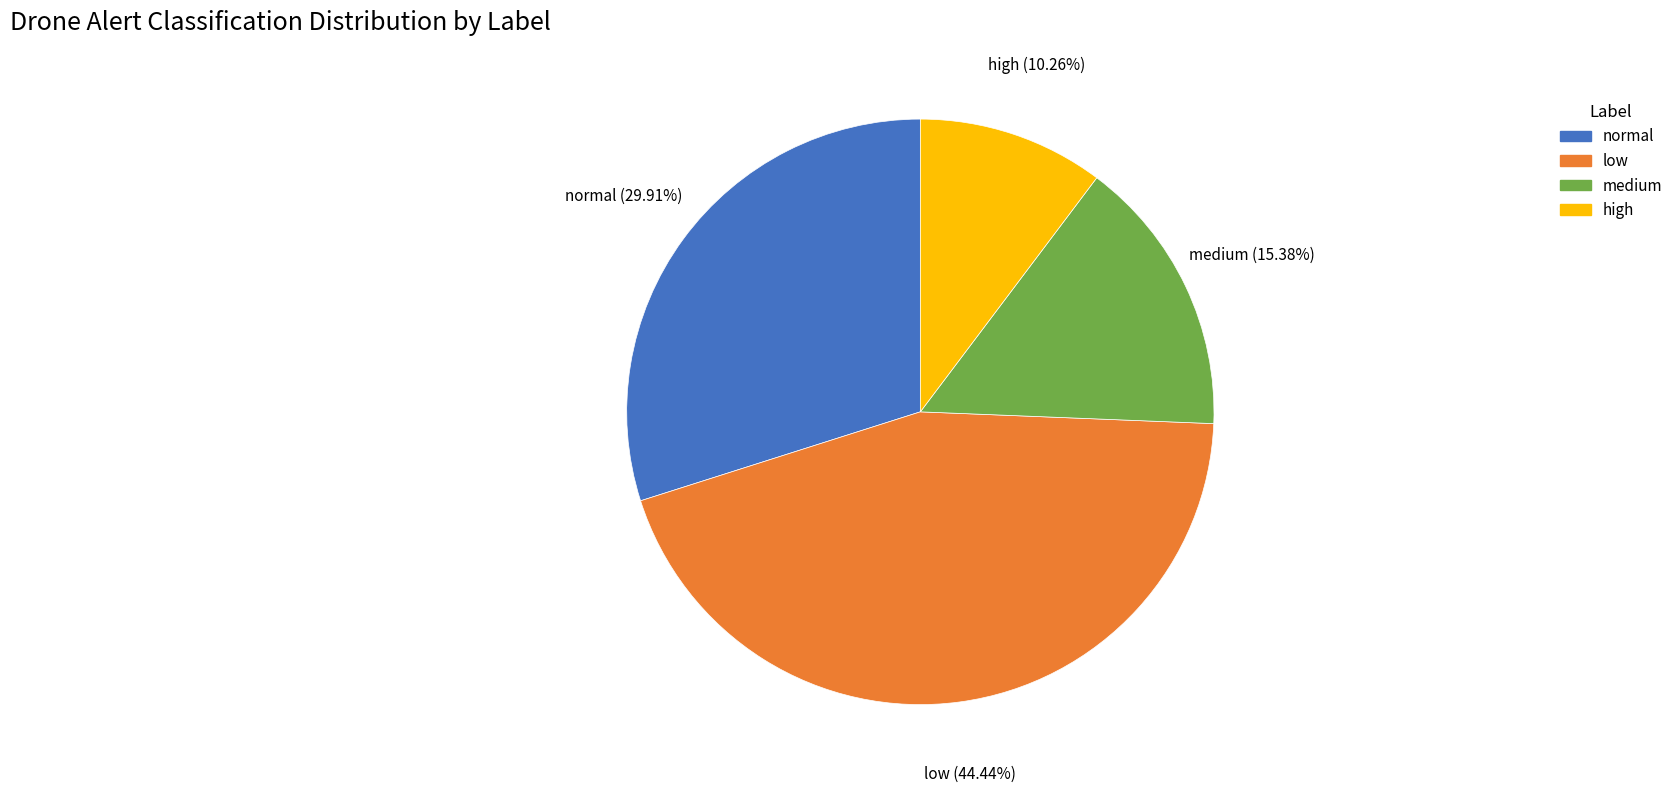

Rank the categories by value from lowest to highest.

high, medium, normal, low